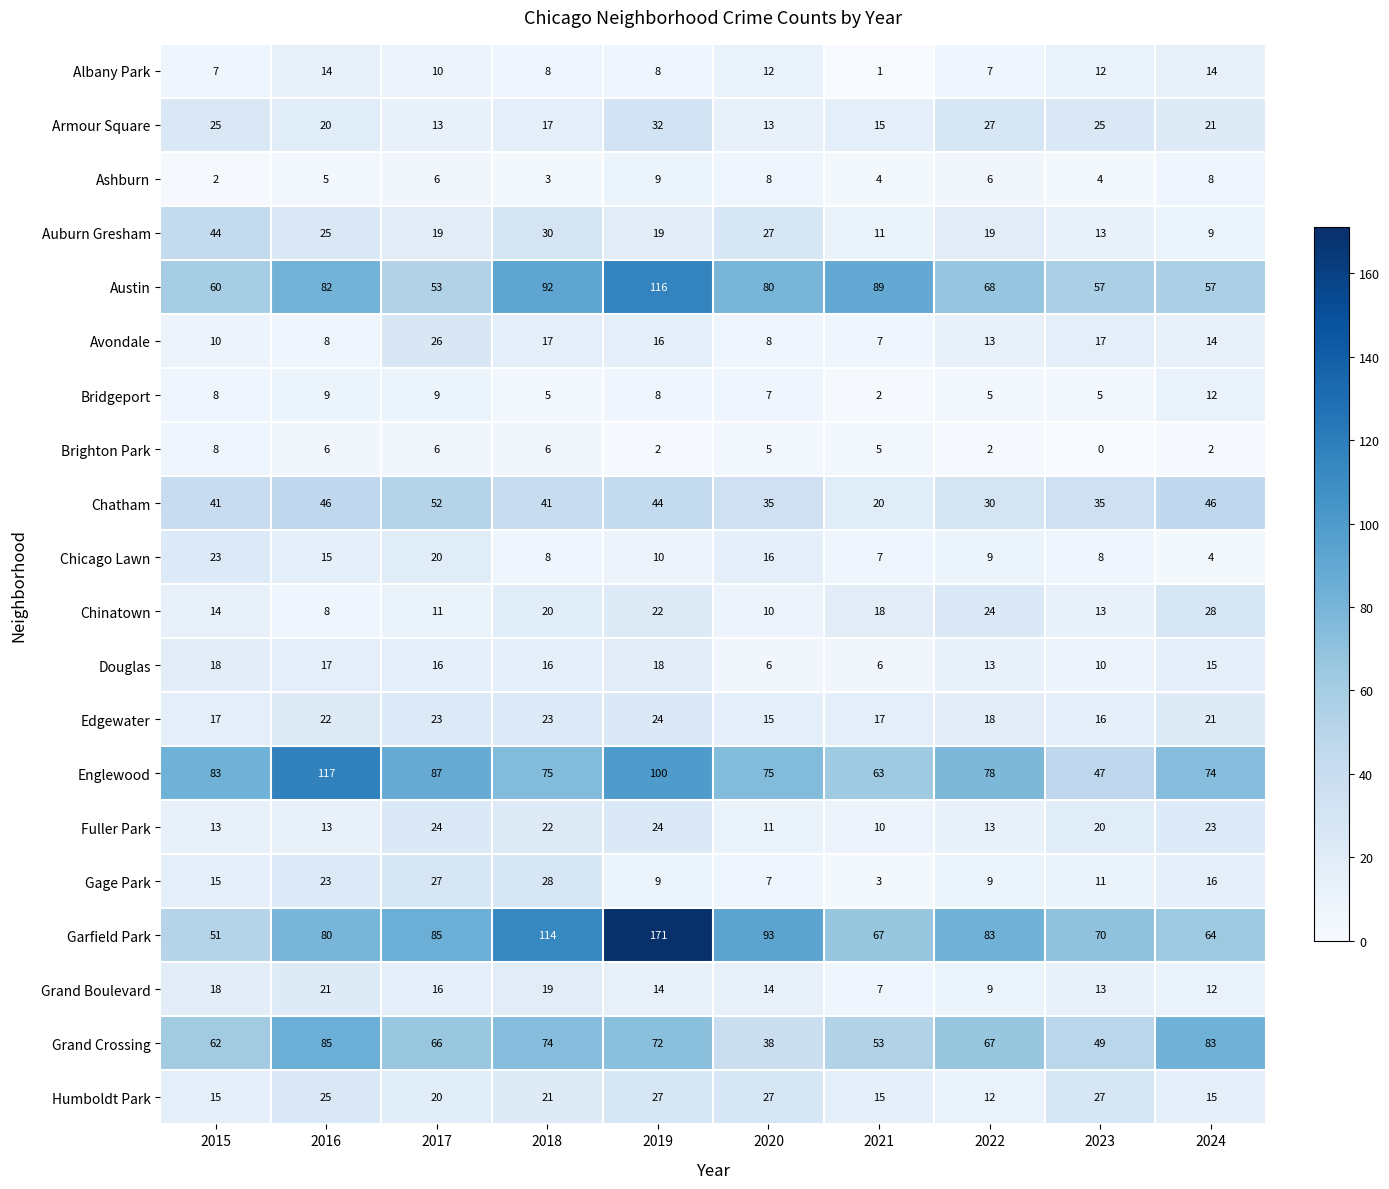

At which label does Auburn Gresham first exceed 19?

2015